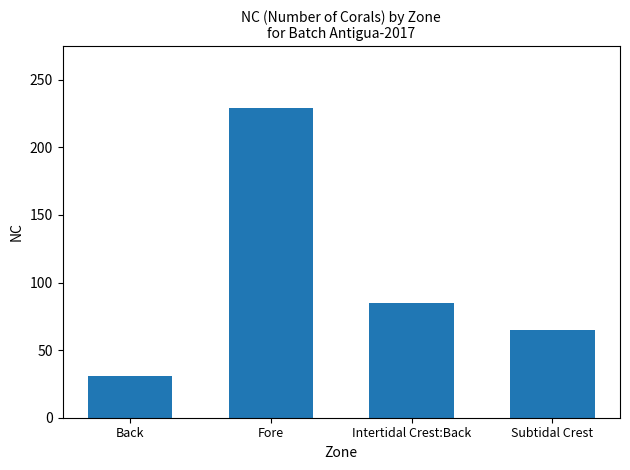

Reading left to right, transcribe all the data shown in this chart.

31	229	85	65